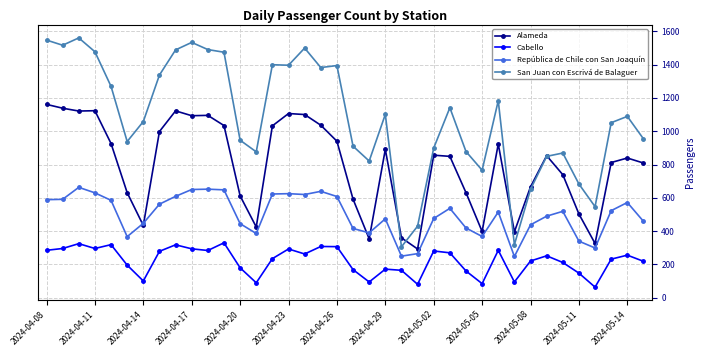

At how many categories does at least one series exceed 1217?

15